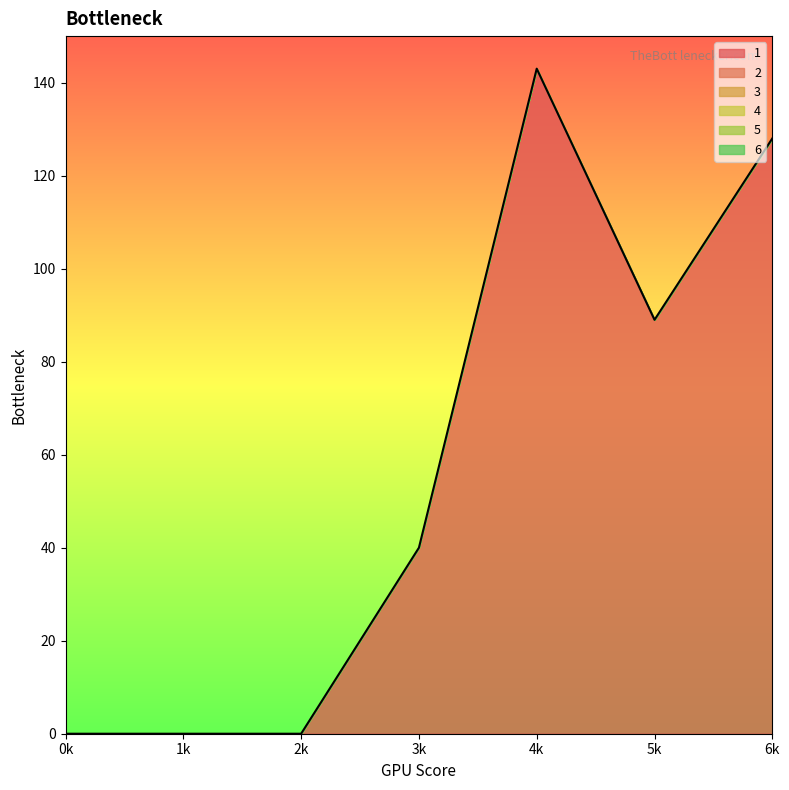

What is the difference between the highest and lowest values at 6?

128